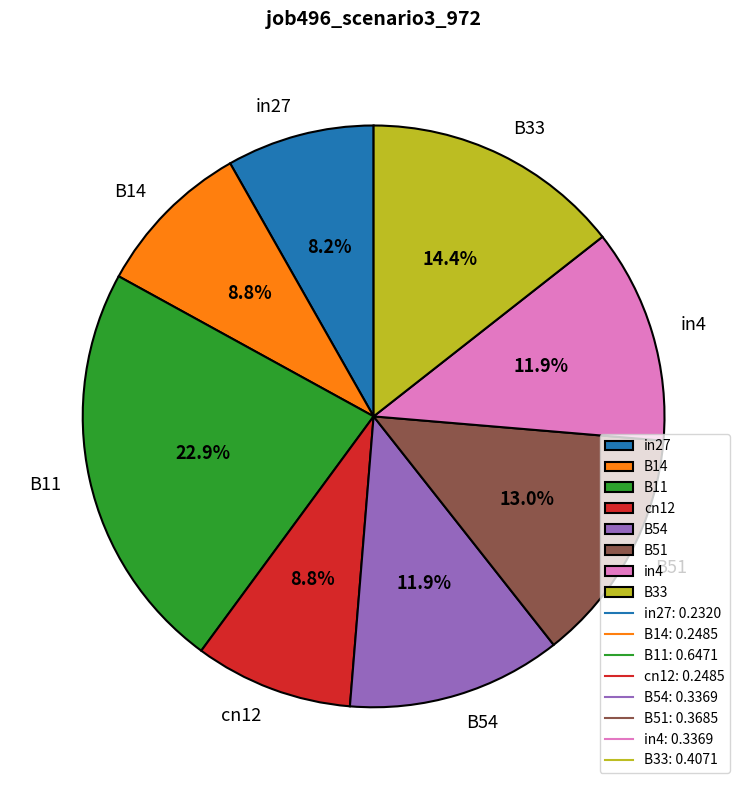

To the nearest percent, what portion does B11 represent?

23%